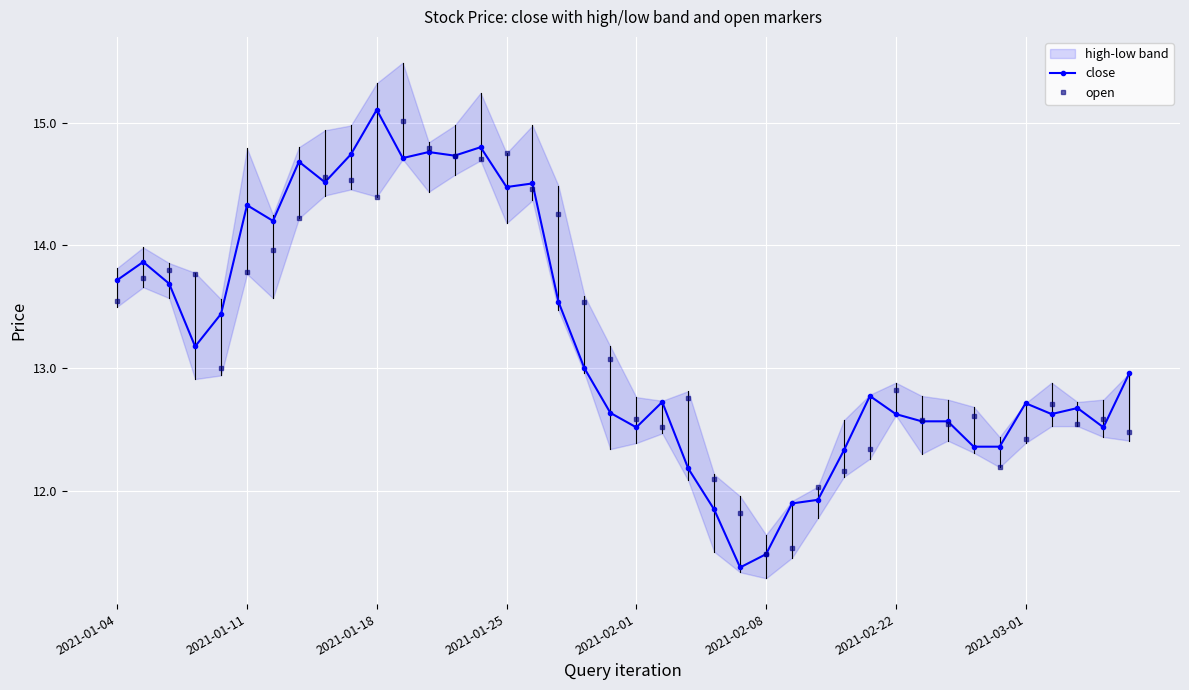

Which series ends up on top after the final intersection of open and close?

close